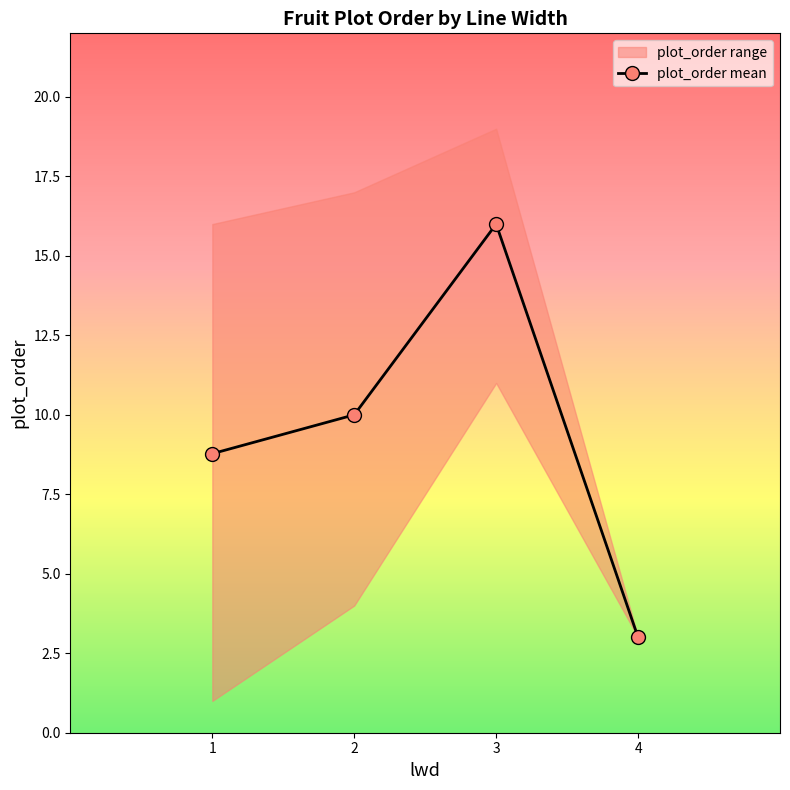

What is the value of the 1st point from the left?

8.8